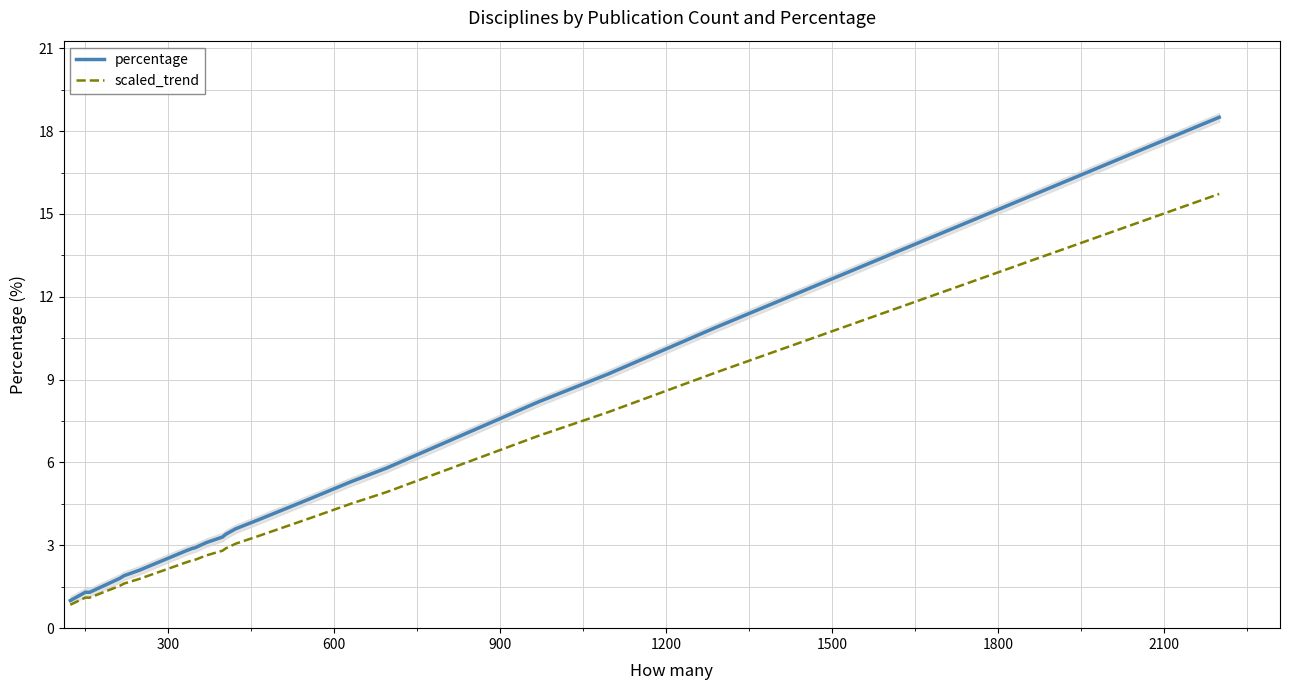

What is the minimum value for percentage?

1.0